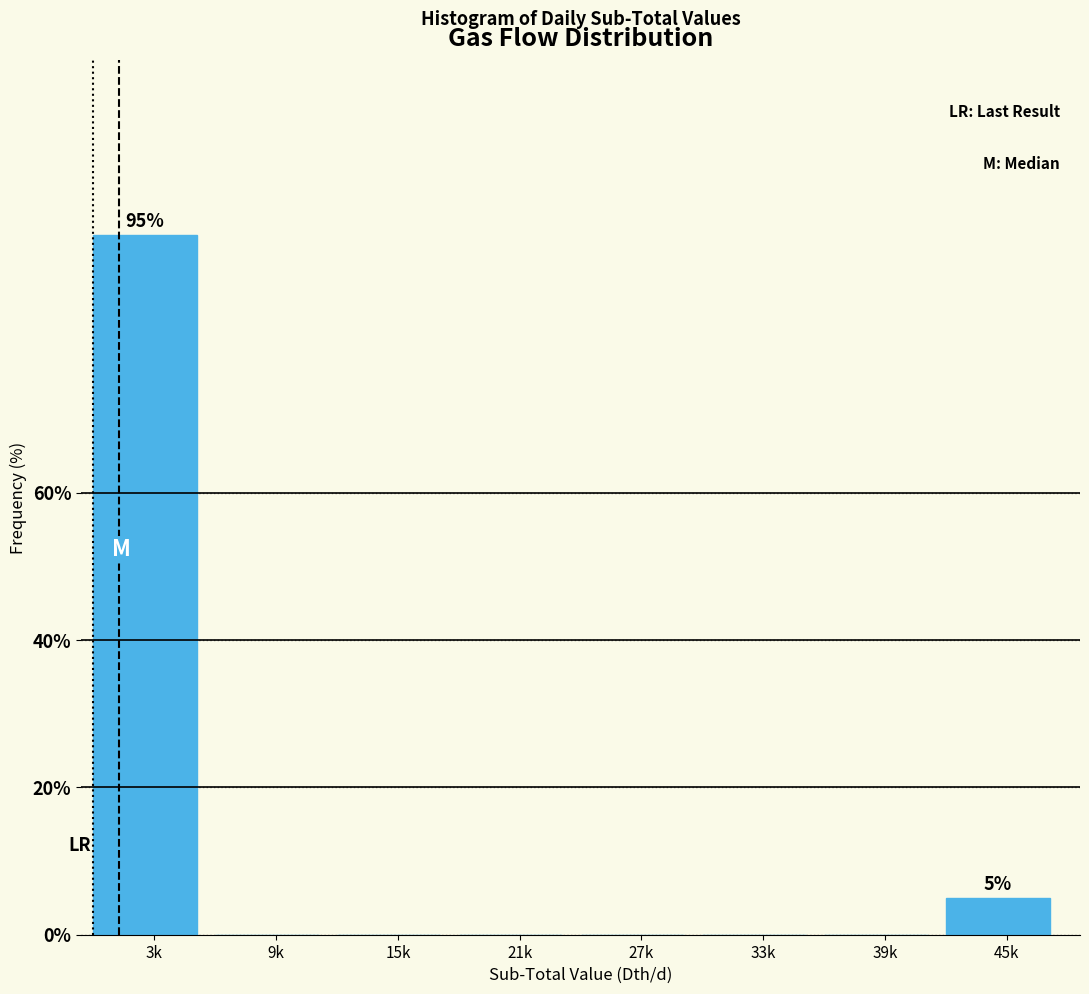

Reading right to left, what are all the values shown in this chart?

45k=5	39k=0	33k=0	27k=0	21k=0	15k=0	9k=0	3k=95